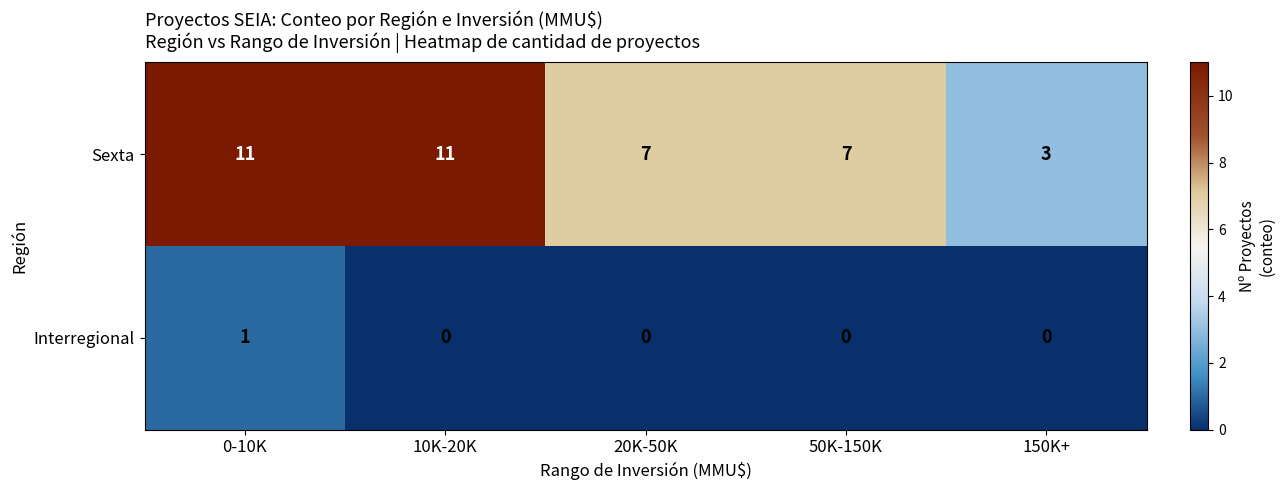

Rank the series by their average value, from highest to lowest.

Sexta, Interregional